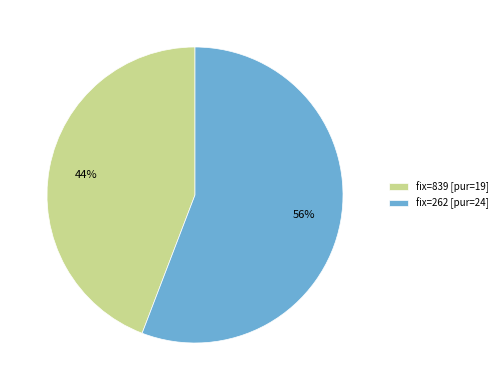

Which slice represents more than half of the pie?

fix=262 [pur=24]